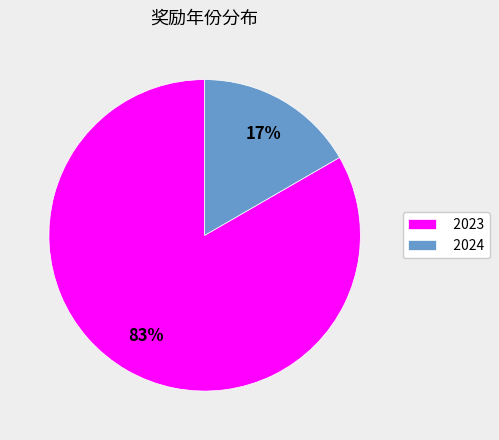

Between 2023 and 2024, which is larger?

2023